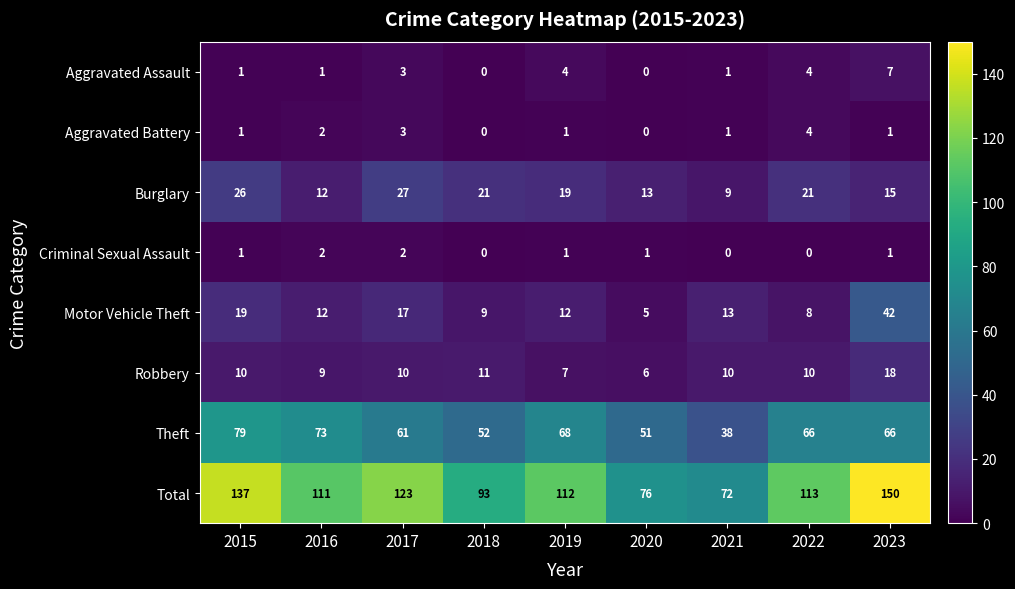

What is the total value across all series at 2018?

186